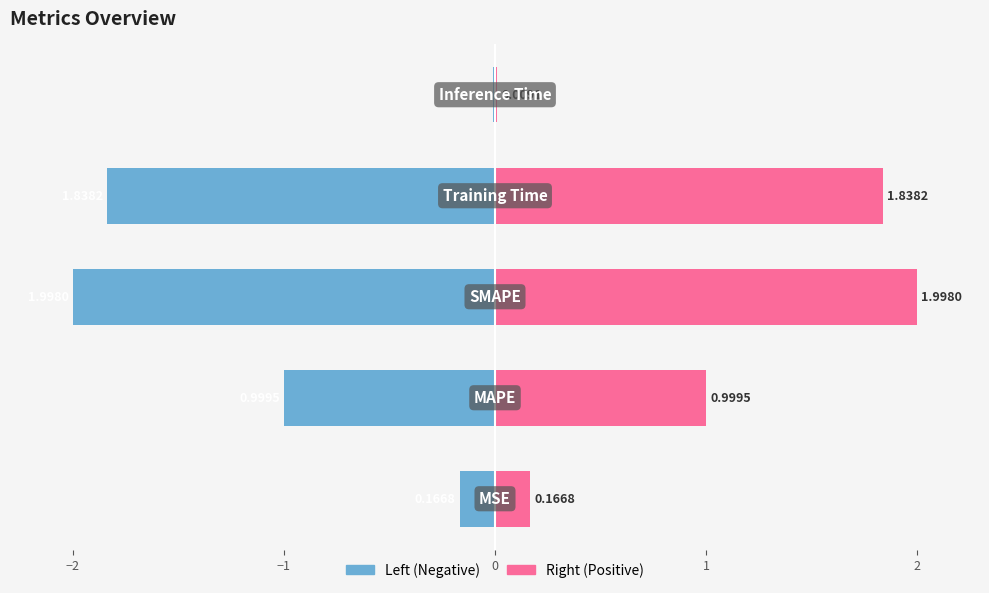

How many categories are shown in the chart?

5